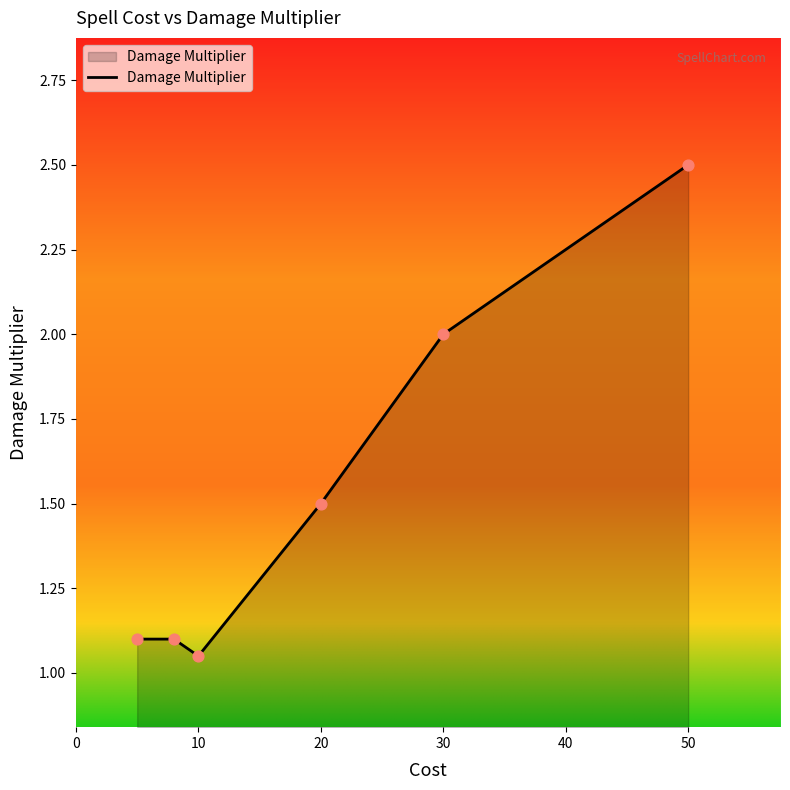

What is the difference between the second highest and second lowest values?

0.9